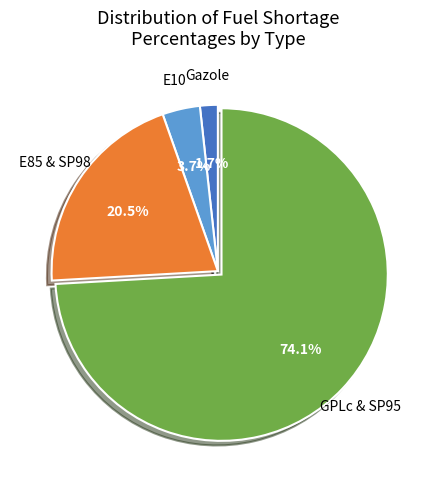

To the nearest percent, what is the average slice percentage?

25%